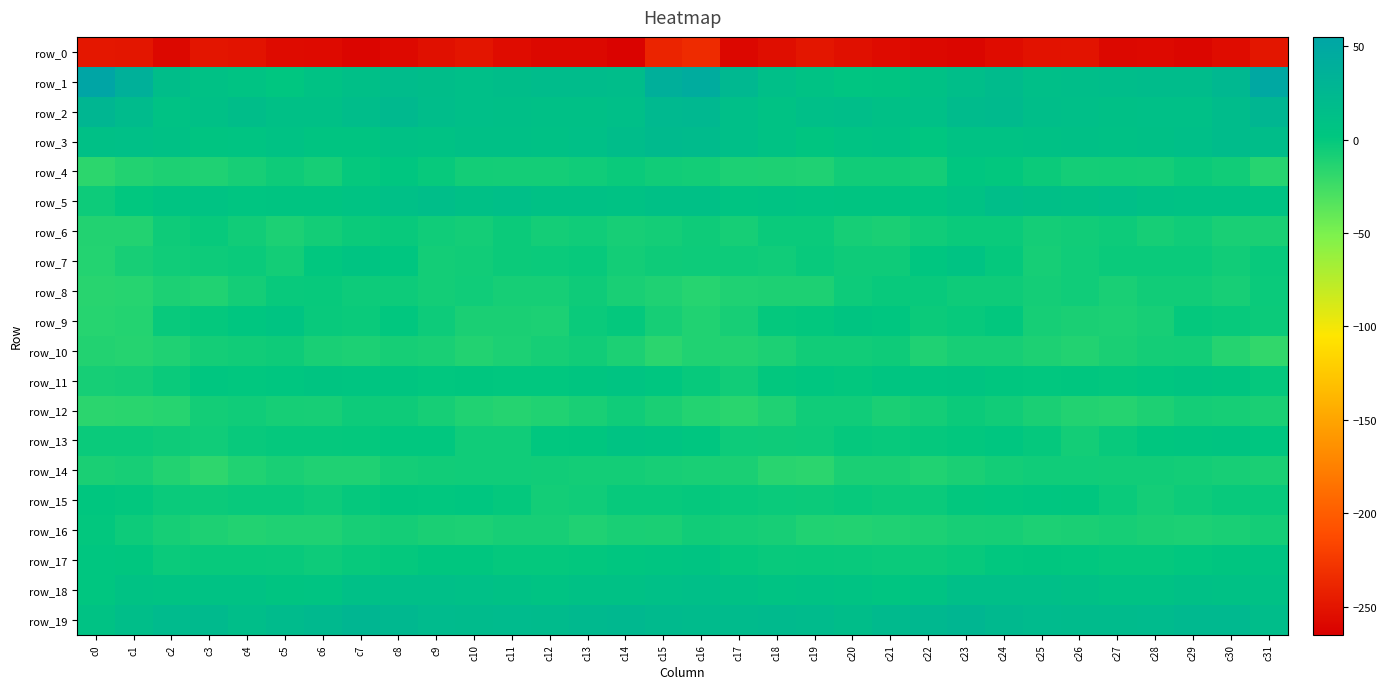

Which label corresponds to the largest value in the chart?

c0